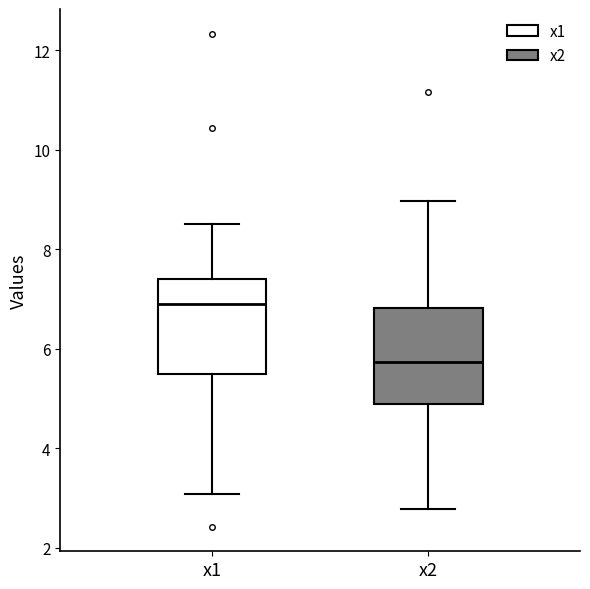

Reading left to right, read every box against the y-axis: the position of its median line, the range the box covers, and the ends of its whiskers. The values are not printed on the chart, so give them approximately, as read against the axis.

x1: median 7.0, box 5.4 to 7.4, whiskers 3.0 to 8.6
x2: median 5.8, box 4.8 to 6.8, whiskers 2.8 to 9.0